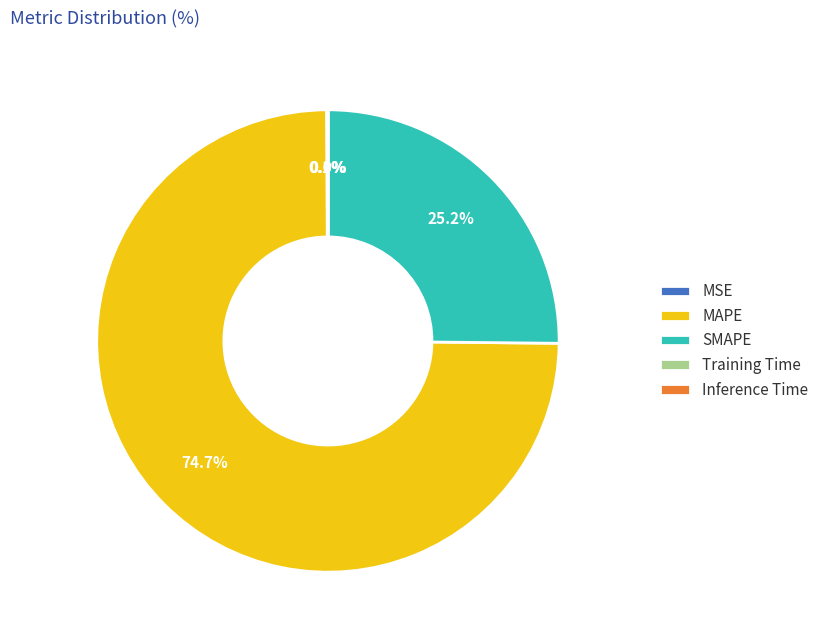

Which has a higher value, SMAPE or MAPE?

MAPE